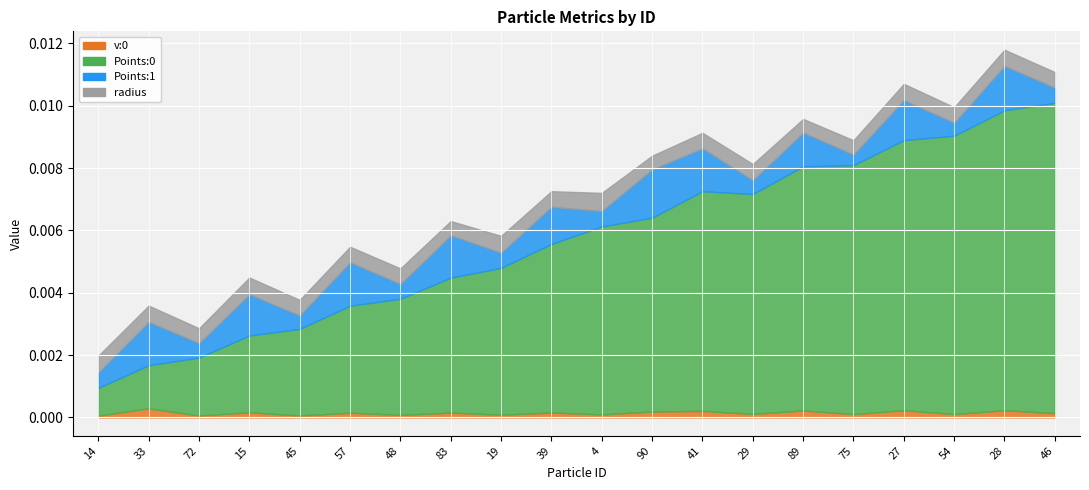

Between 15 and 4, which series saw the biggest shift?

Points:0